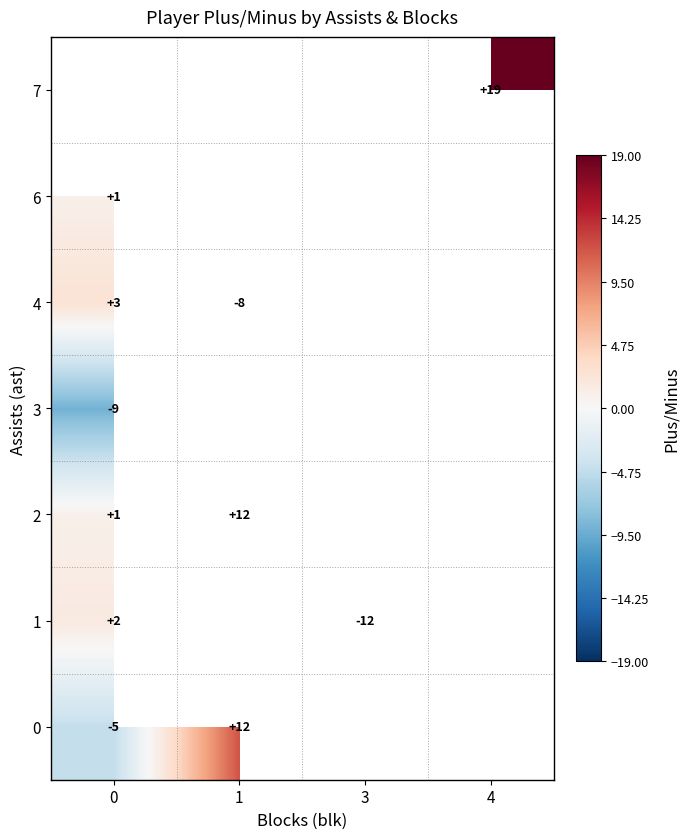

Is it true that row_6 equals 25.1 at 4?

False